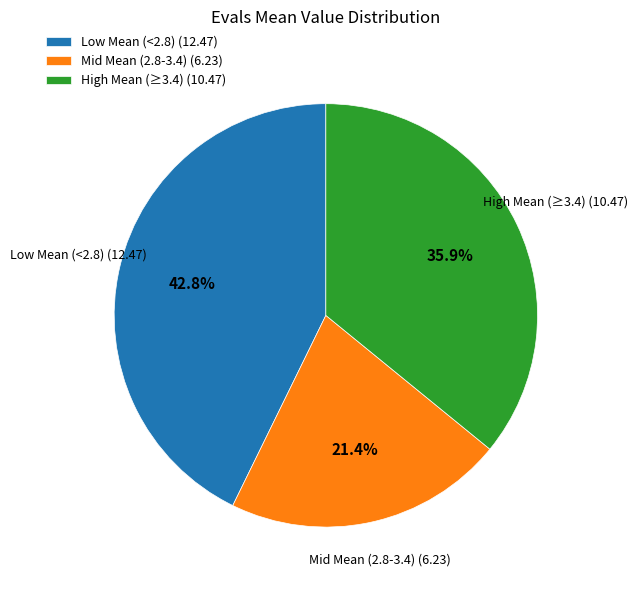

To the nearest percent, what is the difference between the largest and smallest slice percentages?

21%